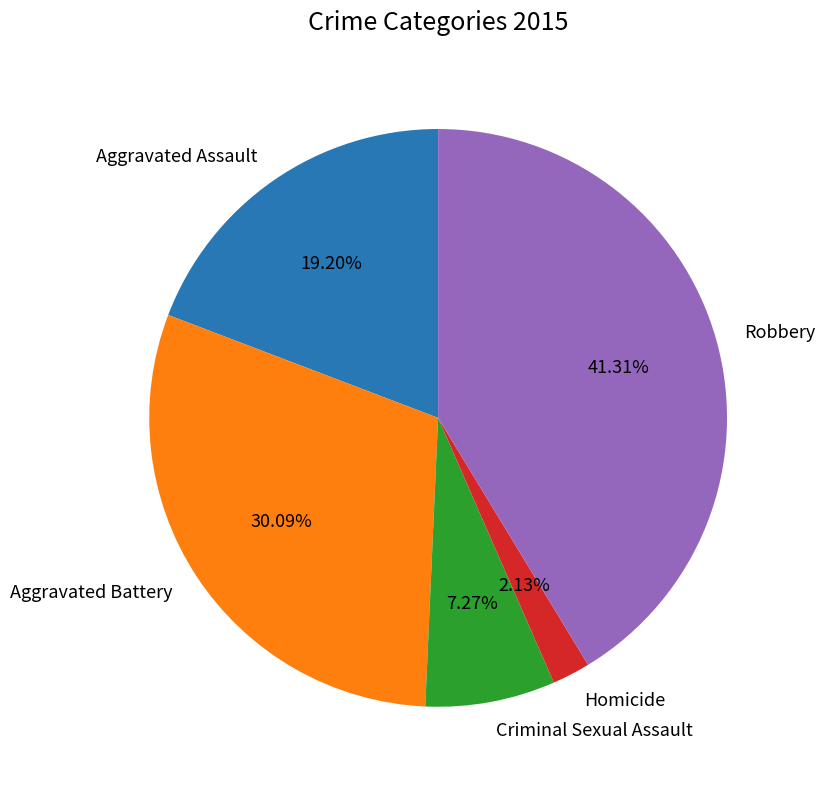

Between Homicide and Criminal Sexual Assault, which is larger?

Criminal Sexual Assault